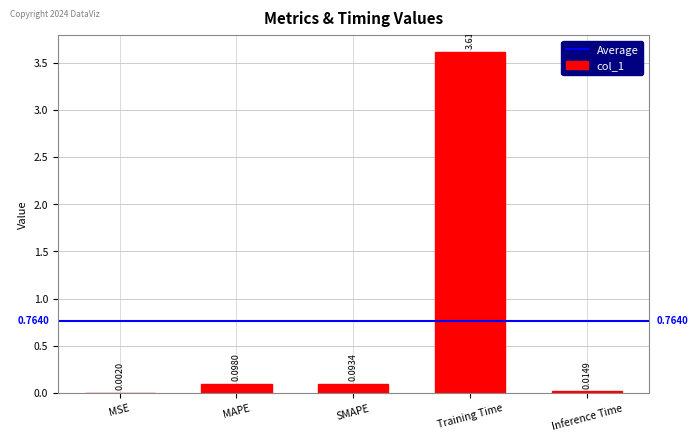

Where is the data nearest to the value 1?

MAPE